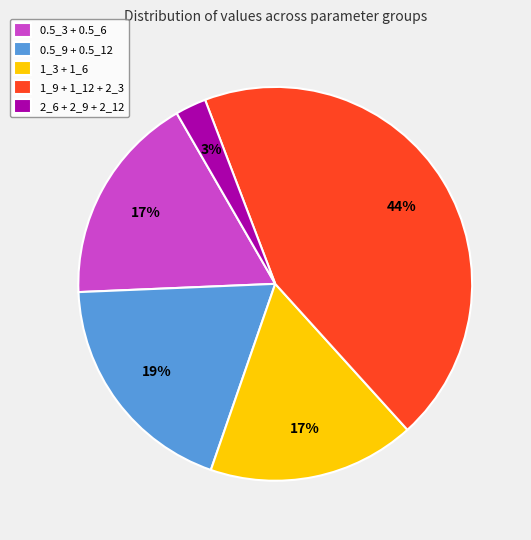

True or false: 0.5_3 + 0.5_6 accounts for 23% of the total.

False